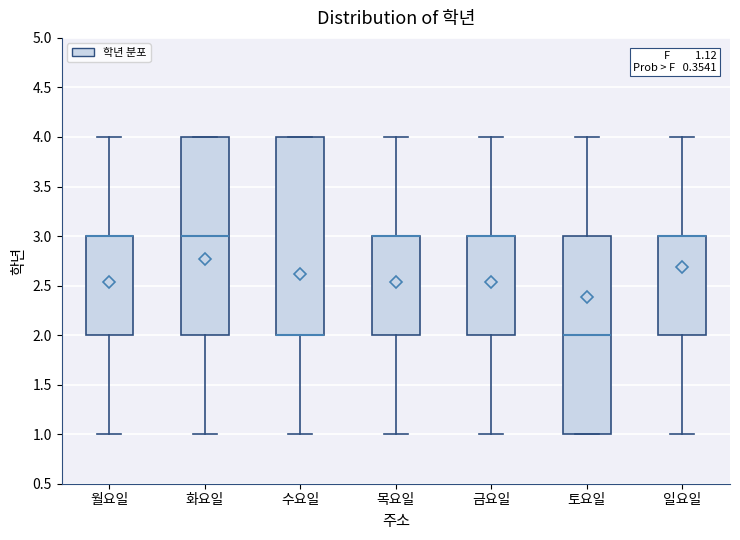

Reading left to right, transcribe this box plot: for each box, give where its median line is, the range the box spans, and where its two whiskers end, as read against the y-axis. The values are not printed on the chart, so give them approximately, as read against the axis.

월요일: median 3 (drawn on the box's upper edge), box 2 to 3, whiskers 1 to 4
화요일: median 3, box 2 to 4, whiskers 1 to 4
수요일: median 2 (drawn on the box's lower edge), box 2 to 4, whiskers 1 to 4
목요일: median 3 (drawn on the box's upper edge), box 2 to 3, whiskers 1 to 4
금요일: median 3 (drawn on the box's upper edge), box 2 to 3, whiskers 1 to 4
토요일: median 2, box 1 to 3, whiskers 1 to 4
일요일: median 3 (drawn on the box's upper edge), box 2 to 3, whiskers 1 to 4